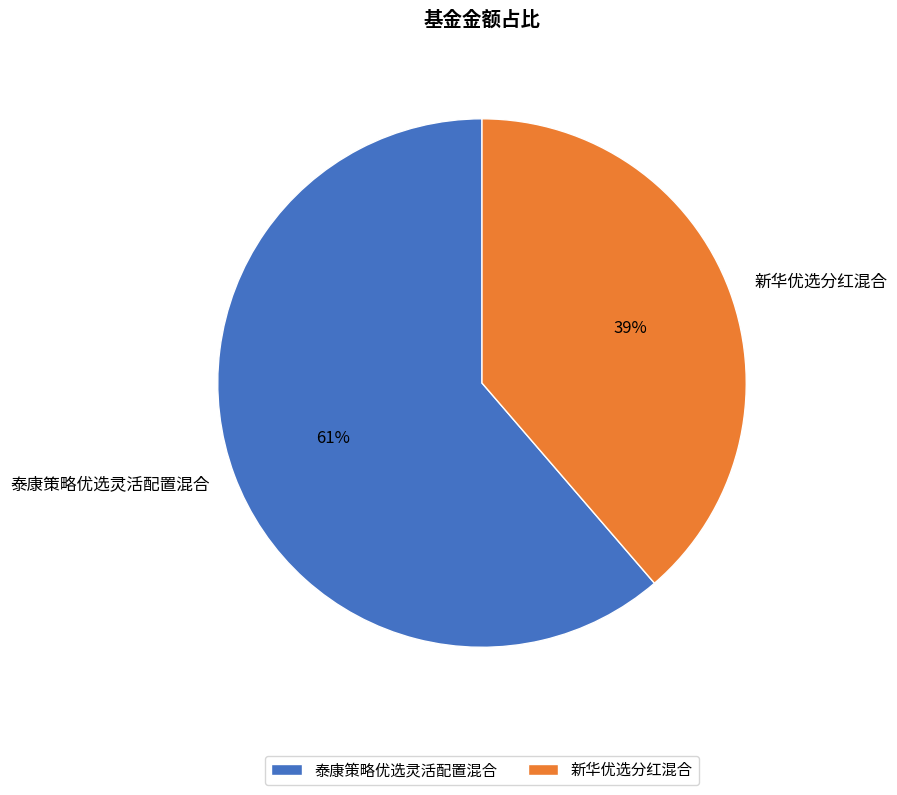

What percentage is the 泰康策略优选灵活配置混合 slice, to the nearest percent?

61%